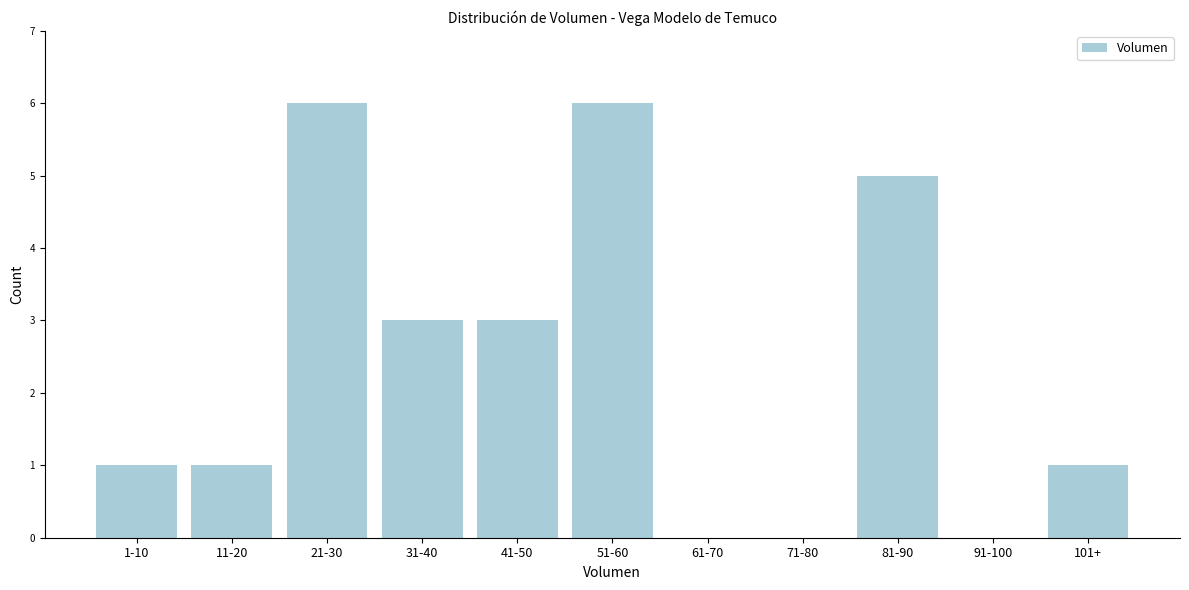

Reading left to right, list all the values displayed in this chart.

1-10=1	11-20=1	21-30=6	31-40=3	41-50=3	51-60=6	61-70=0	71-80=0	81-90=5	91-100=0	101+=1